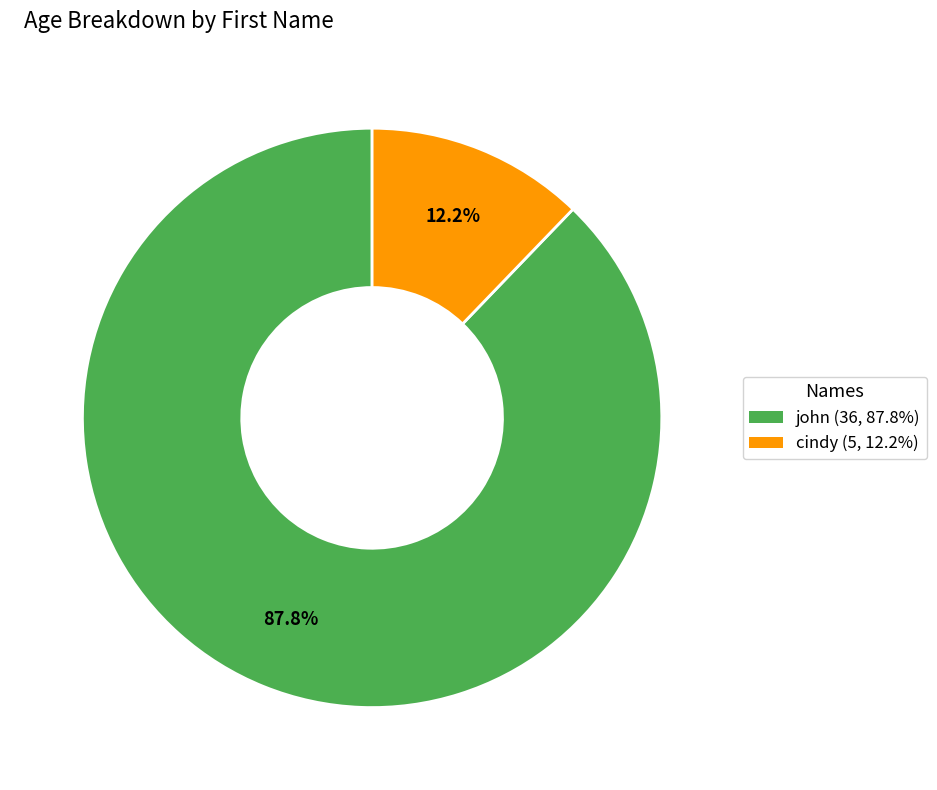

Approximately how many times larger is the value at cindy compared to john?

0.1